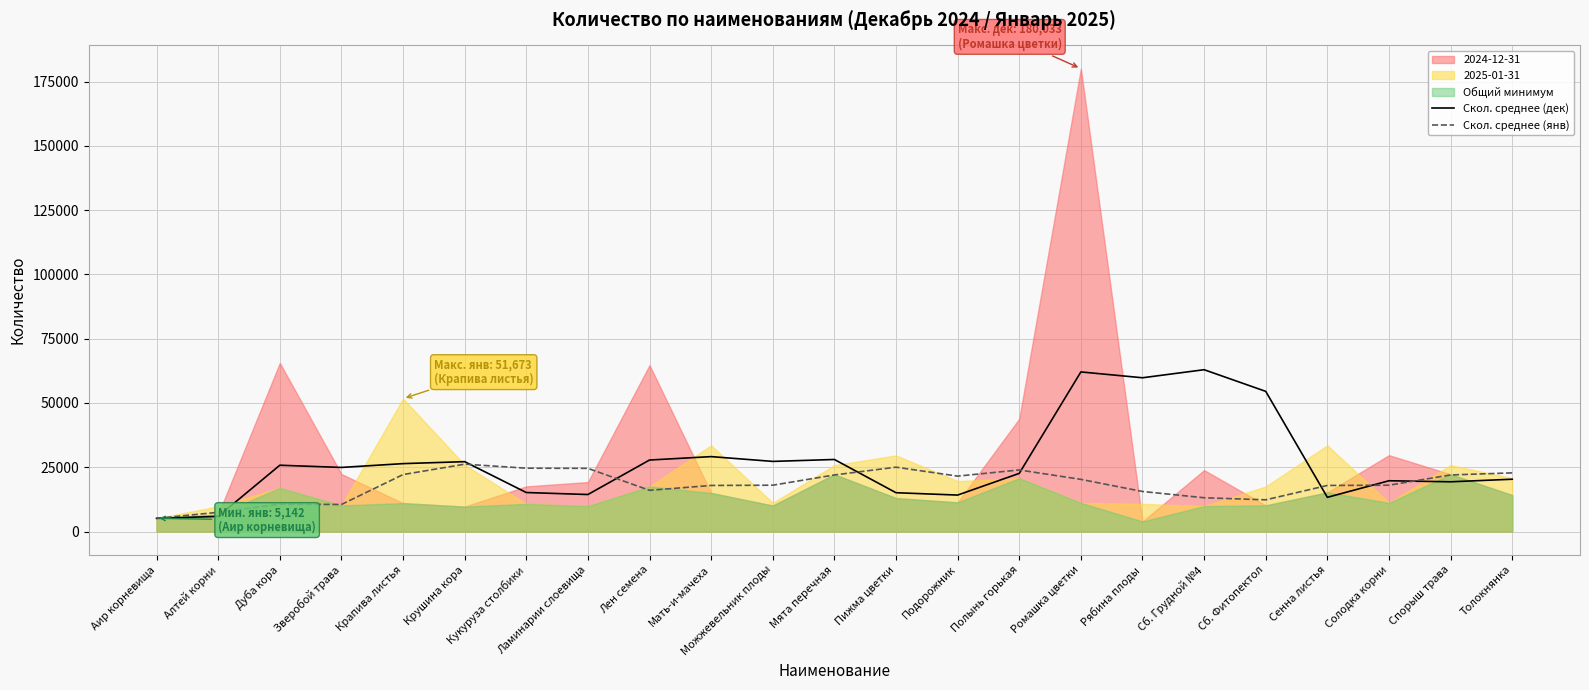

What is the highest value of the Скол. среднее (дек) series?

62933.5